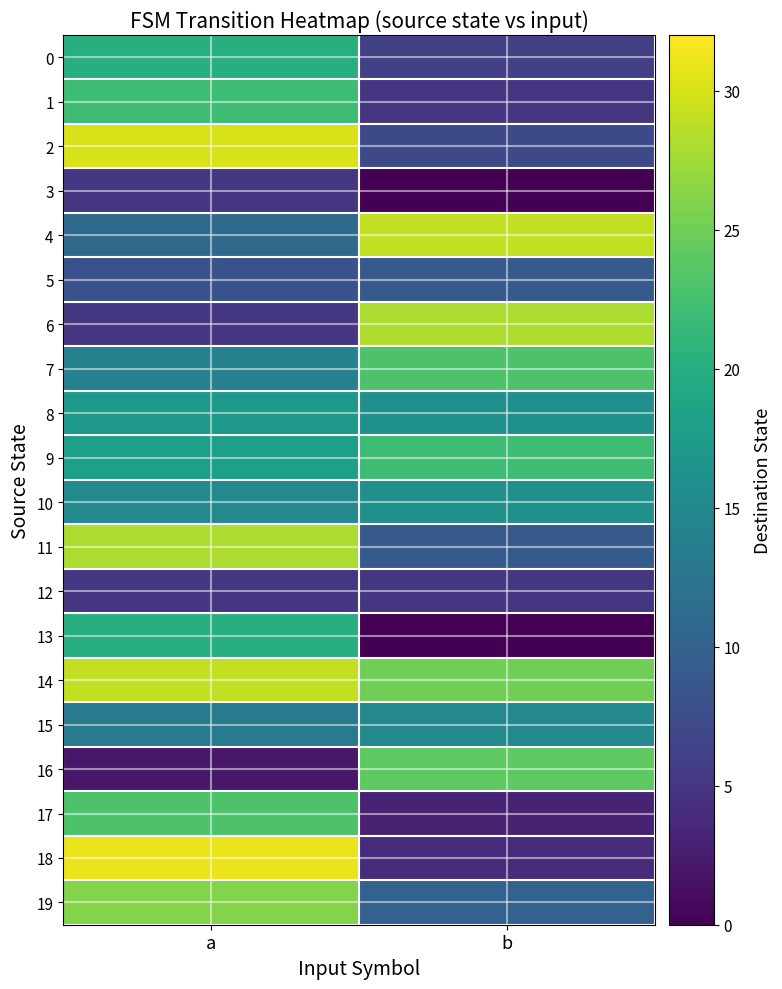

Which label corresponds to the largest value in the chart?

a